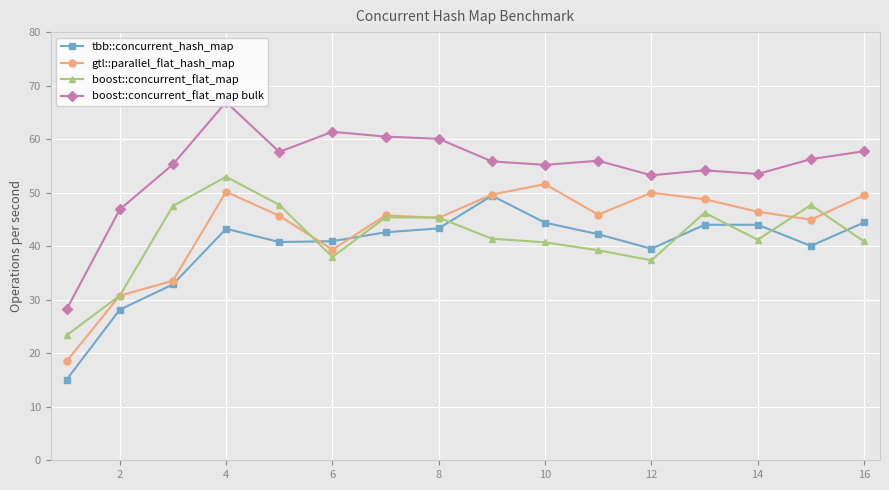

What is the difference between the second highest and minimum values in the boost::concurrent_flat_map series?

24.4